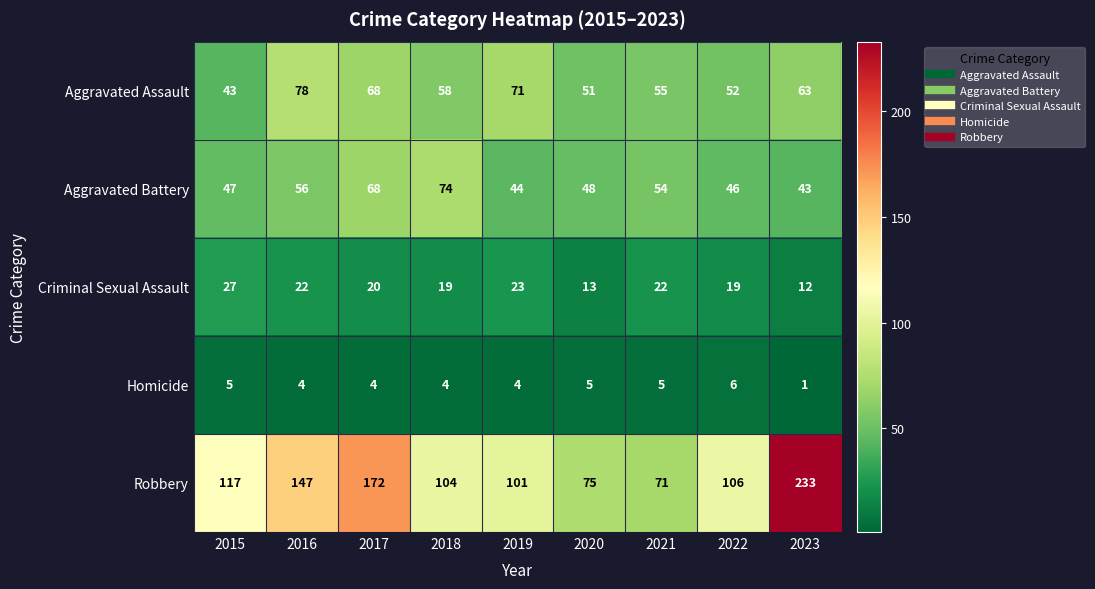

How many series are shown in this chart?

5